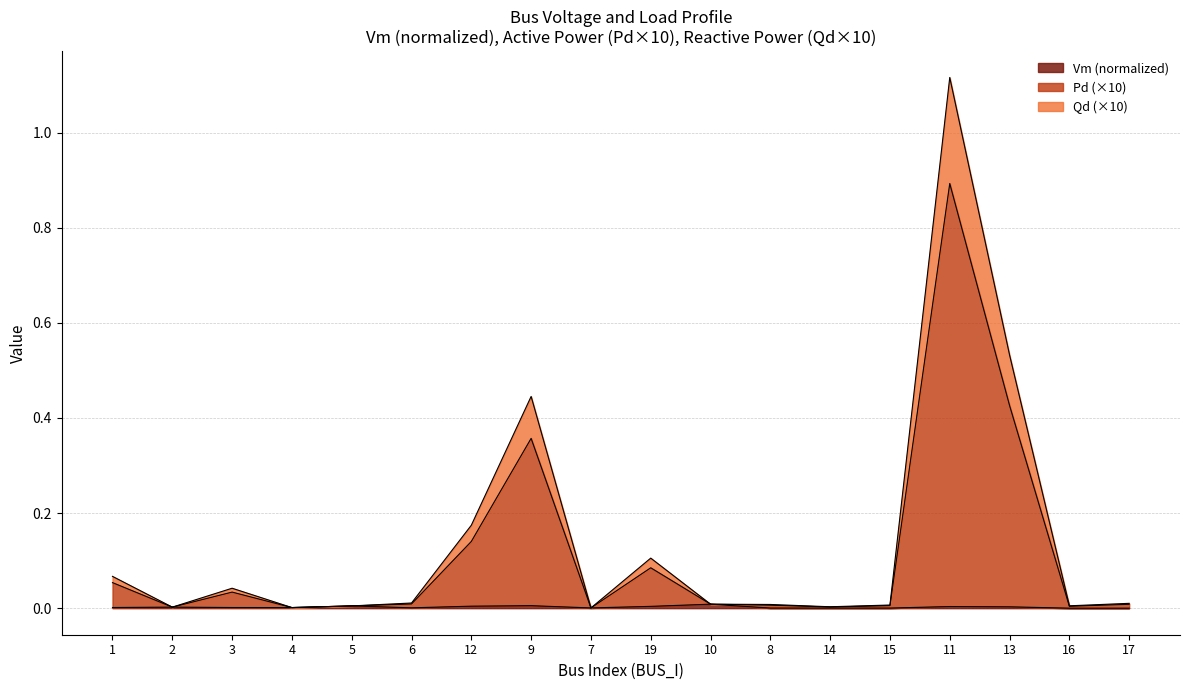

What position from the right is 2?

17